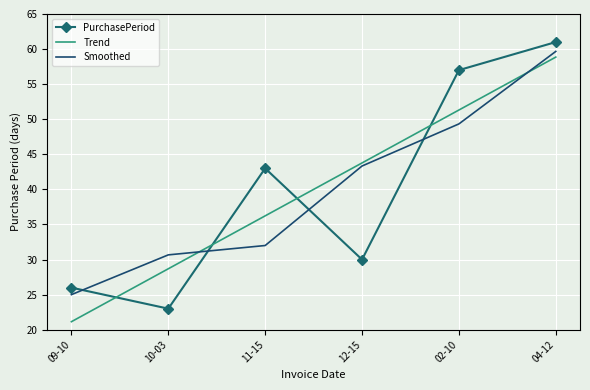

Where is Smoothed nearest to the value 42?

12-15